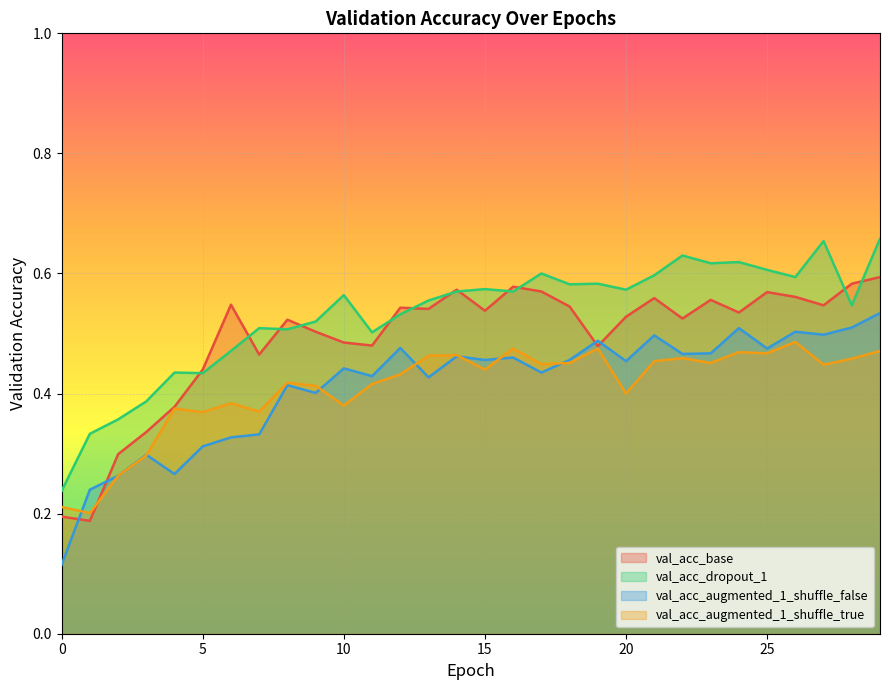

What are all the series names shown in the legend?

val_acc_base, val_acc_dropout_1, val_acc_augmented_1_shuffle_false, val_acc_augmented_1_shuffle_true